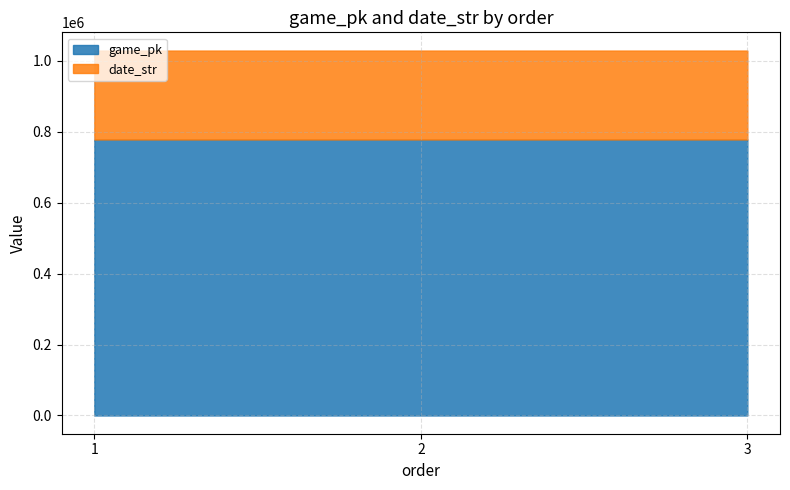

Is it true that date_str equals 135011 at 3?

False